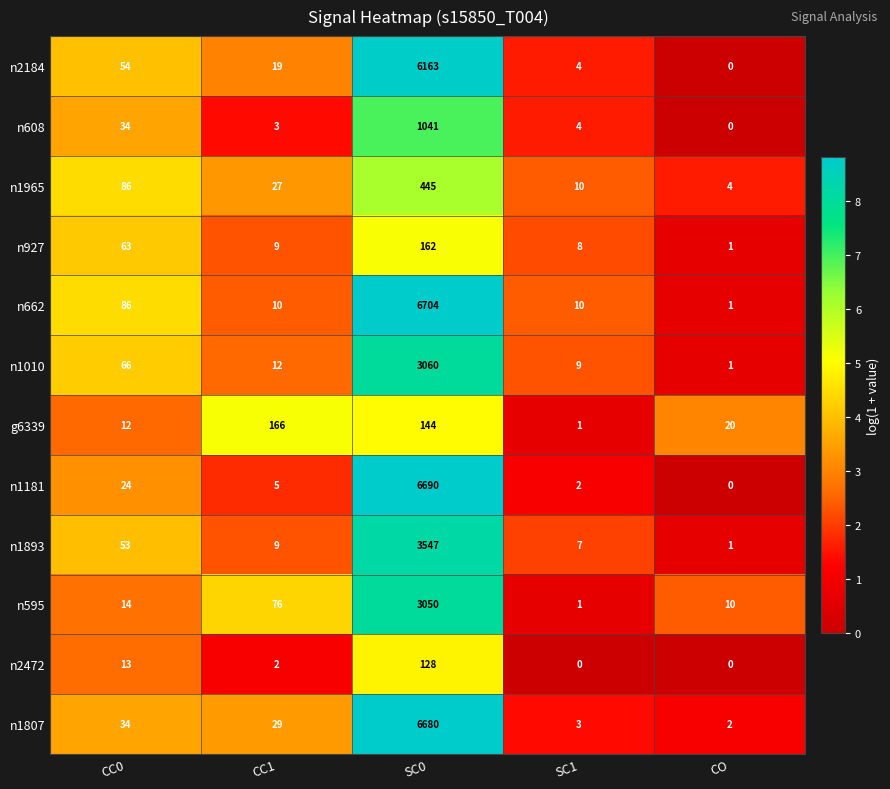

Where is n662 nearest to the value 3352?

CC0